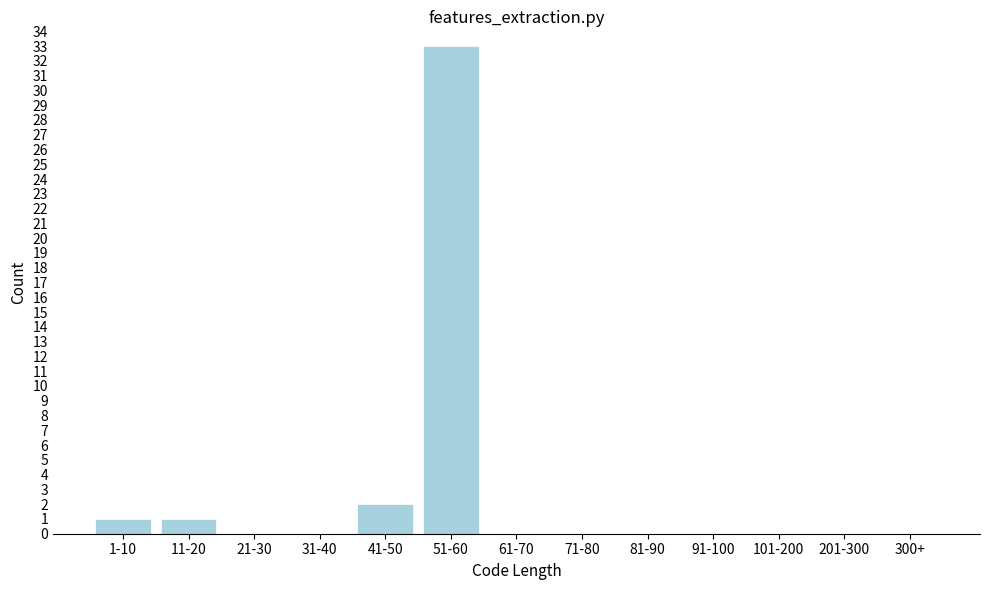

Reading left to right, list all the values displayed in this chart.

1-10=1	11-20=1	21-30=0	31-40=0	41-50=2	51-60=33	61-70=0	71-80=0	81-90=0	91-100=0	101-200=0	201-300=0	300+=0